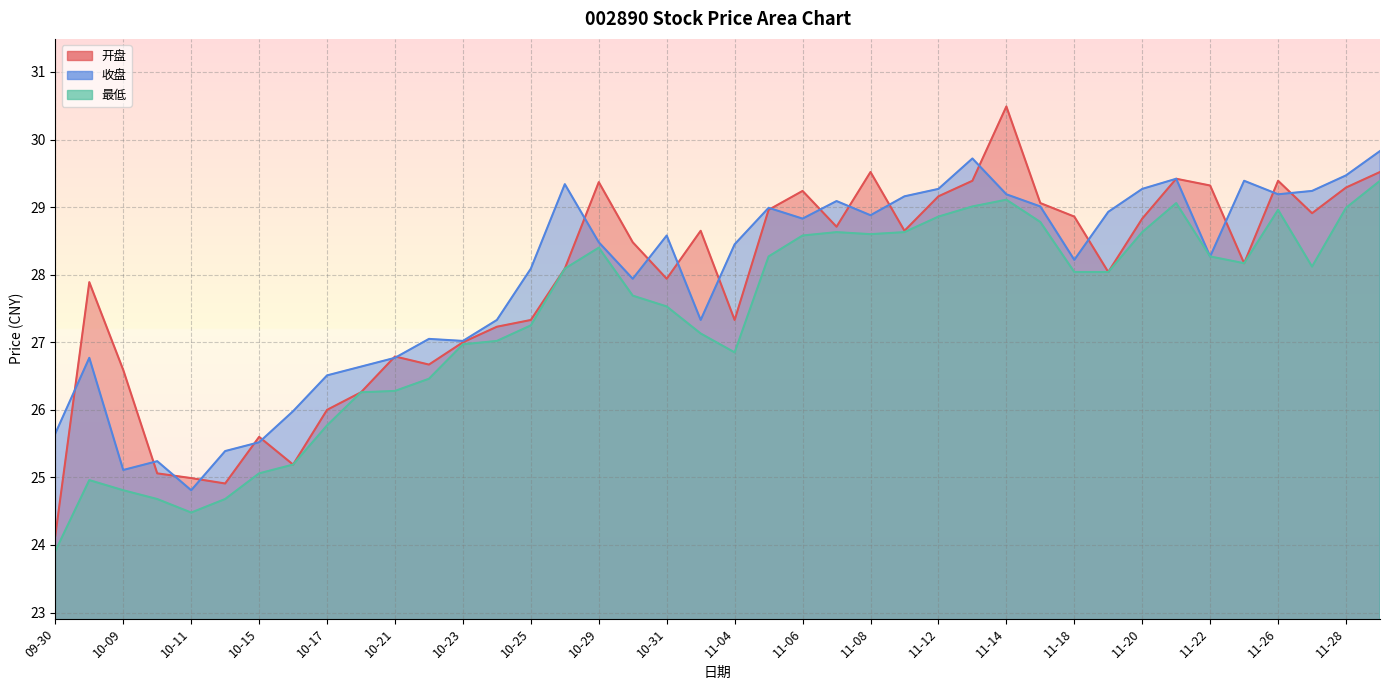

Reading left to right, extract all data points from this chart.

开盘: 09-30=24.1	10-08=27.9	10-09=26.6	10-10=25.1	10-11=25.0	10-14=24.9	10-15=25.6	10-16=25.2	10-17=26.0	10-18=26.3	10-21=26.8	10-22=26.7	10-23=27.0	10-24=27.2	10-25=27.3	10-28=28.1	10-29=29.4	10-30=28.5	10-31=27.9	11-01=28.6	11-04=27.3	11-05=29.0	11-06=29.2	11-07=28.7	11-08=29.5	11-11=28.6	11-12=29.2	11-13=29.4	11-14=30.5	11-15=29.1	11-18=28.9	11-19=28.0	11-20=28.8	11-21=29.4	11-22=29.3	11-25=28.2	11-26=29.4	11-27=28.9	11-28=29.3	11-29=29.5
收盘: 09-30=25.6	10-08=26.8	10-09=25.1	10-10=25.2	10-11=24.8	10-14=25.4	10-15=25.5	10-16=26.0	10-17=26.5	10-18=26.6	10-21=26.8	10-22=27.1	10-23=27.0	10-24=27.3	10-25=28.1	10-28=29.3	10-29=28.5	10-30=27.9	10-31=28.6	11-01=27.3	11-04=28.4	11-05=29.0	11-06=28.8	11-07=29.1	11-08=28.9	11-11=29.2	11-12=29.3	11-13=29.7	11-14=29.2	11-15=29.0	11-18=28.2	11-19=28.9	11-20=29.3	11-21=29.4	11-22=28.3	11-25=29.4	11-26=29.2	11-27=29.2	11-28=29.5	11-29=29.8
最低: 09-30=23.9	10-08=25.0	10-09=24.8	10-10=24.7	10-11=24.5	10-14=24.7	10-15=25.1	10-16=25.2	10-17=25.8	10-18=26.3	10-21=26.3	10-22=26.5	10-23=27.0	10-24=27.0	10-25=27.2	10-28=28.1	10-29=28.4	10-30=27.7	10-31=27.5	11-01=27.1	11-04=26.9	11-05=28.3	11-06=28.6	11-07=28.6	11-08=28.6	11-11=28.6	11-12=28.9	11-13=29.0	11-14=29.1	11-15=28.8	11-18=28.0	11-19=28.0	11-20=28.6	11-21=29.1	11-22=28.3	11-25=28.2	11-26=29.0	11-27=28.1	11-28=29.0	11-29=29.4